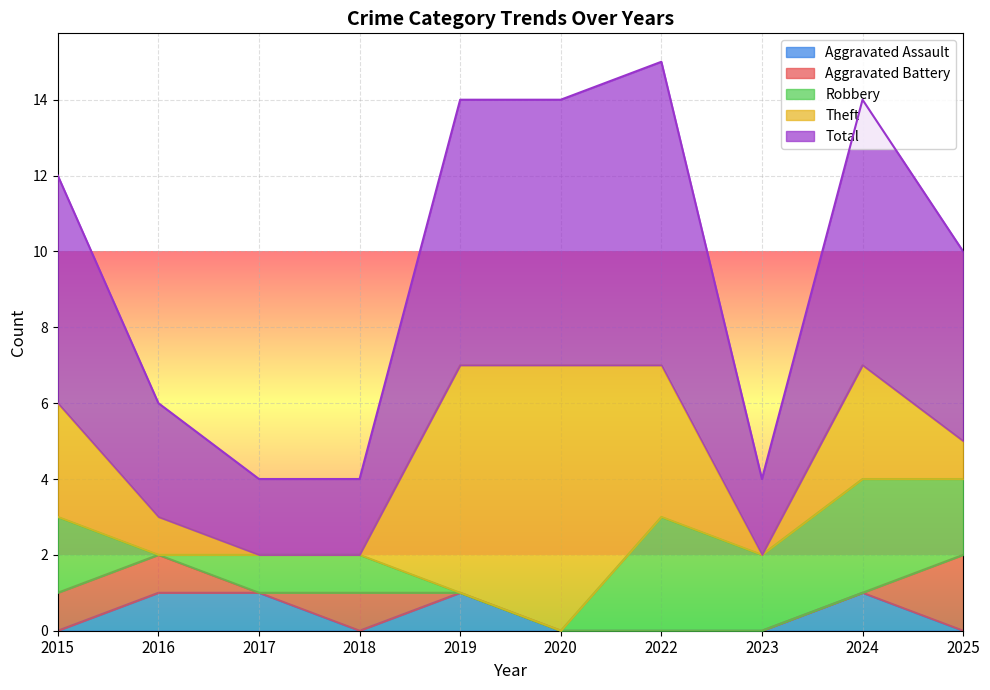

List the labels in order of Robbery value, largest first.

2022, 2024, 2015, 2023, 2025, 2017, 2018, 2016, 2019, 2020